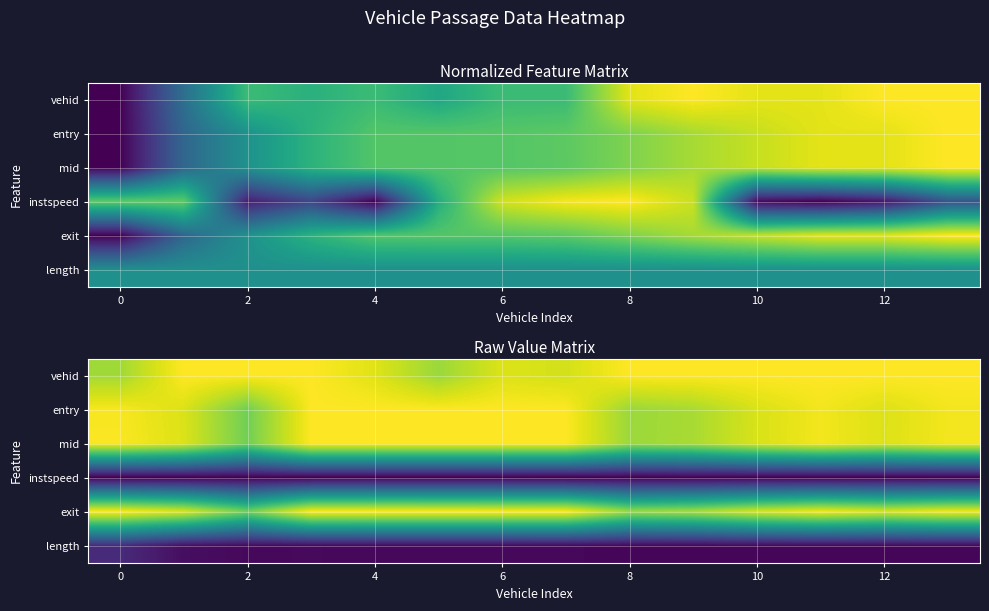

The mid series shows 1.0 at 4. True or false?

True